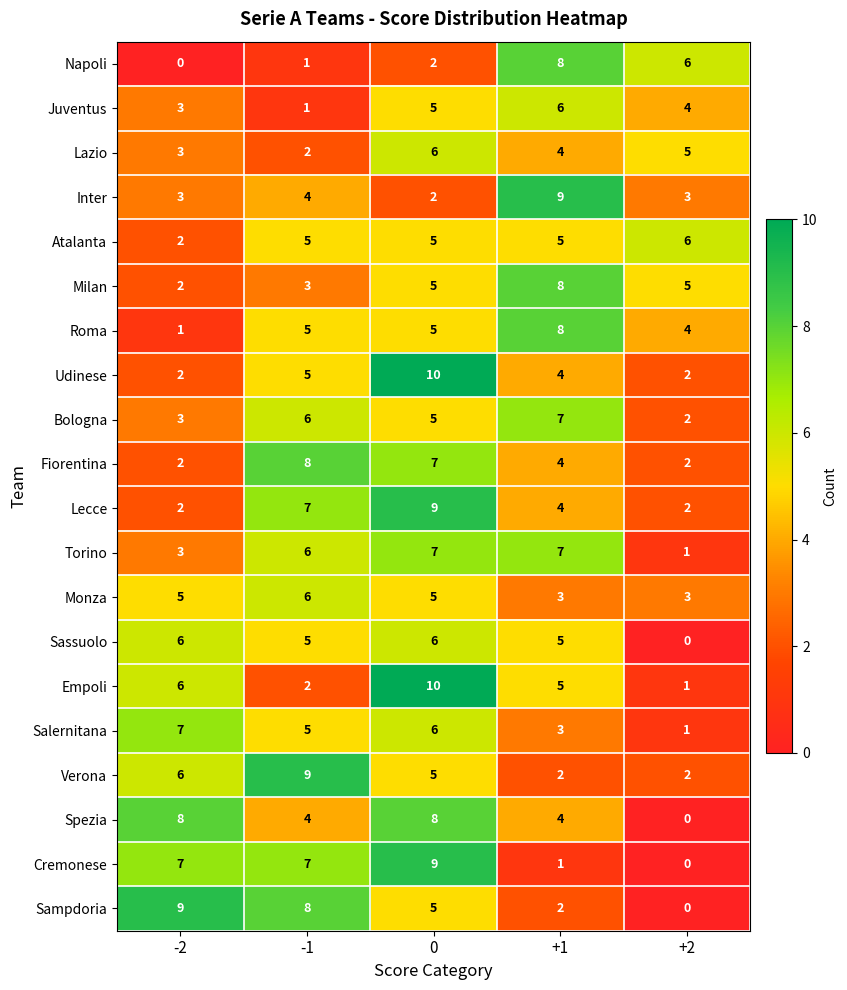

Between -1 and 0, which series saw the biggest shift?

Empoli